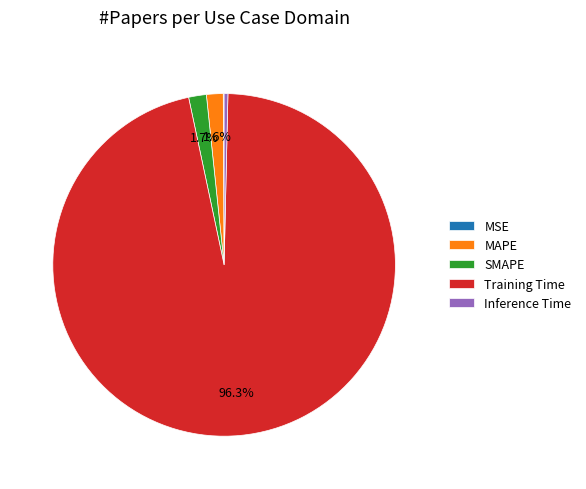

True or false: Inference Time accounts for 0% of the total.

True